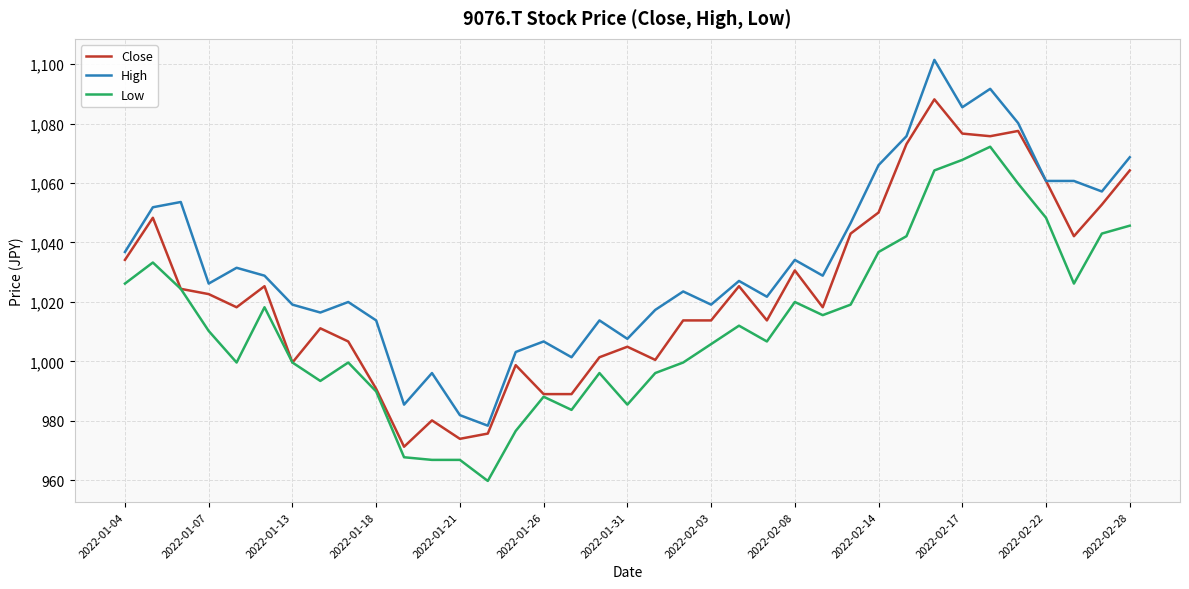

List the series in order of their peak value, lowest first.

Low, Close, High